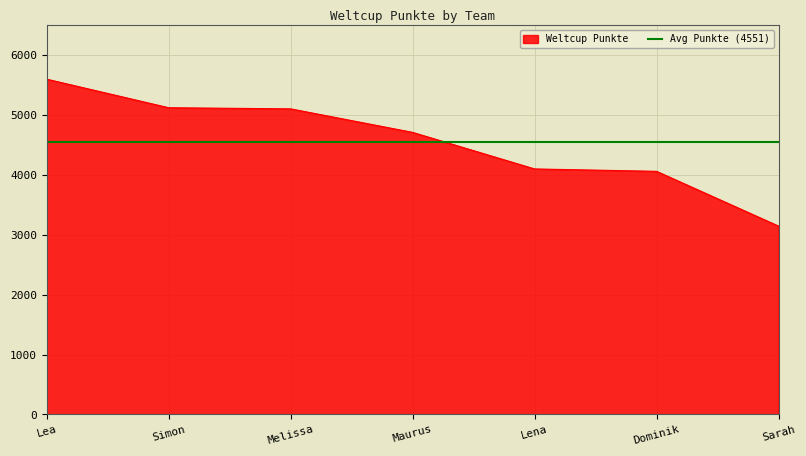

True or false: there are more than 0 points higher than both neighbors.

False